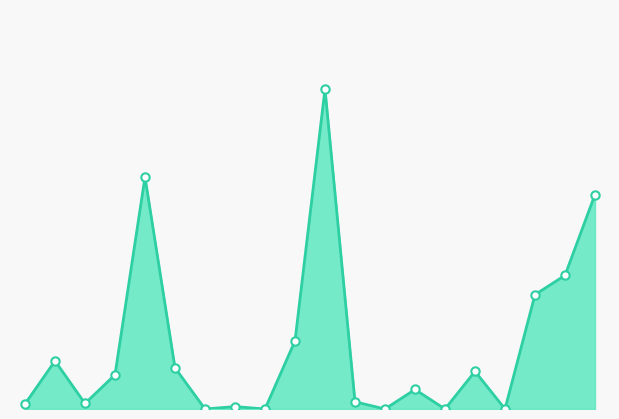

Is this an area chart (filled region under the line)?

Yes